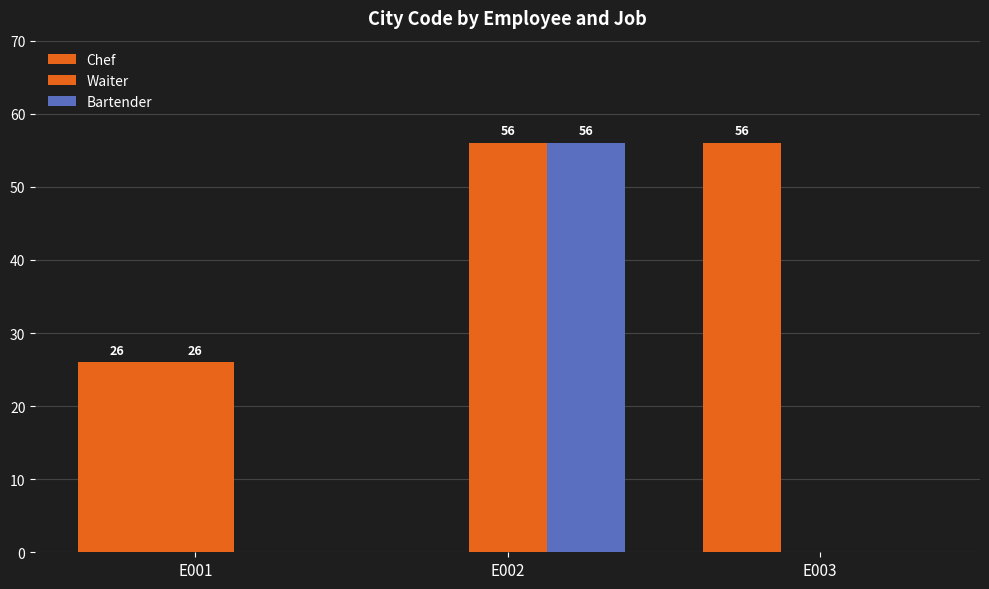

At which category does the chart reach its minimum across all series?

E002